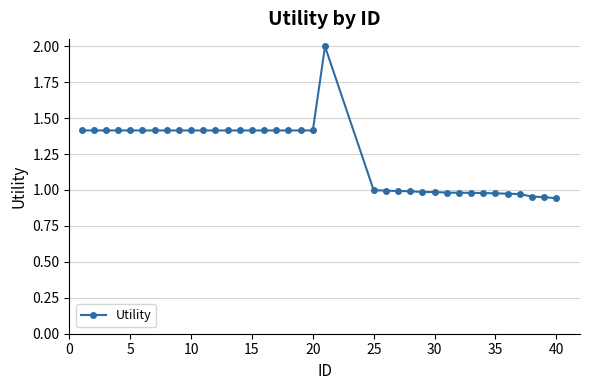

True or false: there are more than 0 points higher than both neighbors.

True